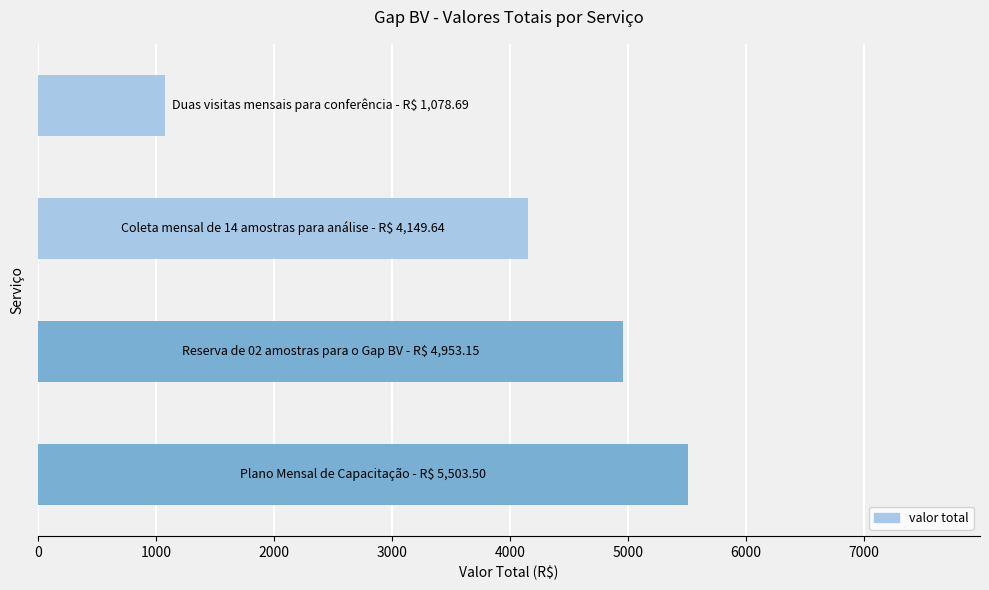

Count the number of values greater than 4953.

2